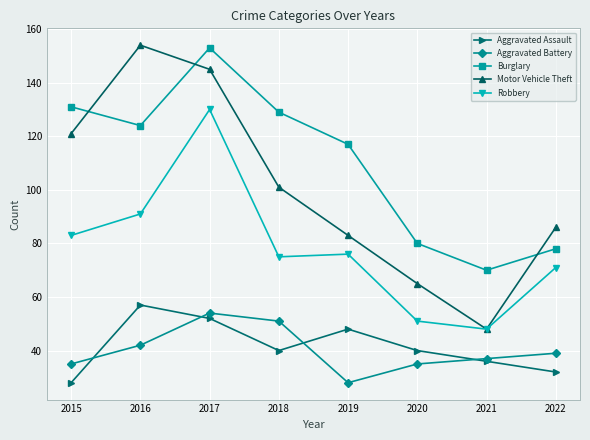

How many series are shown in this chart?

5